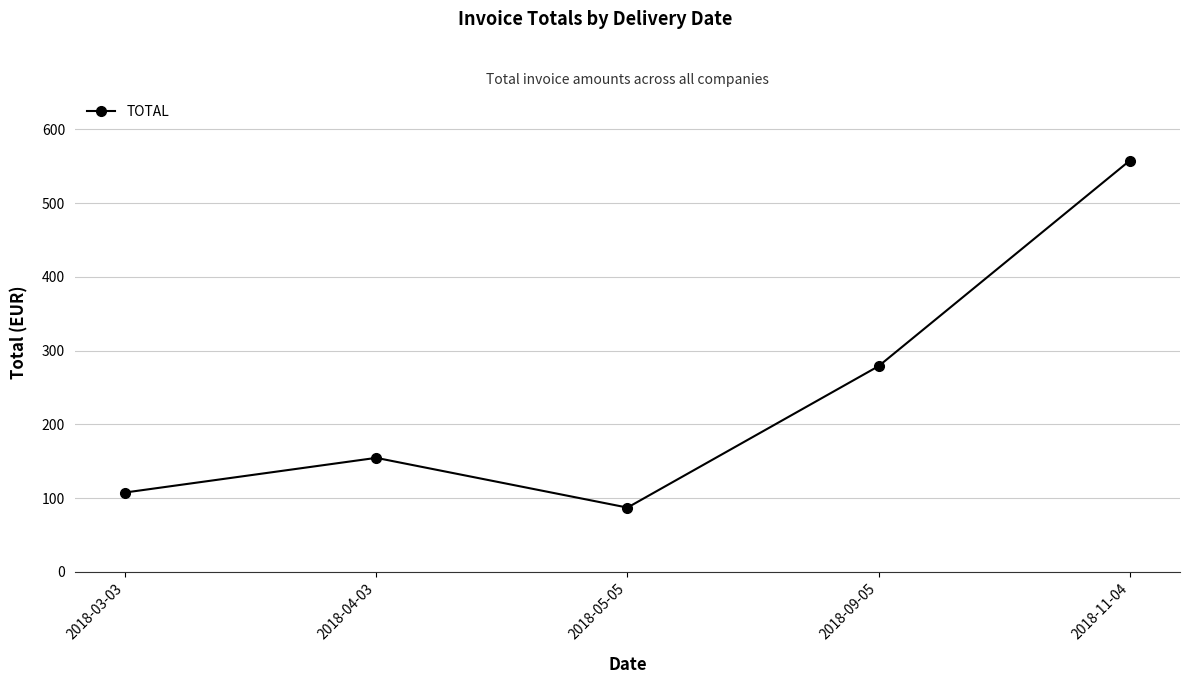

What position from the right is 2018-11-04?

1